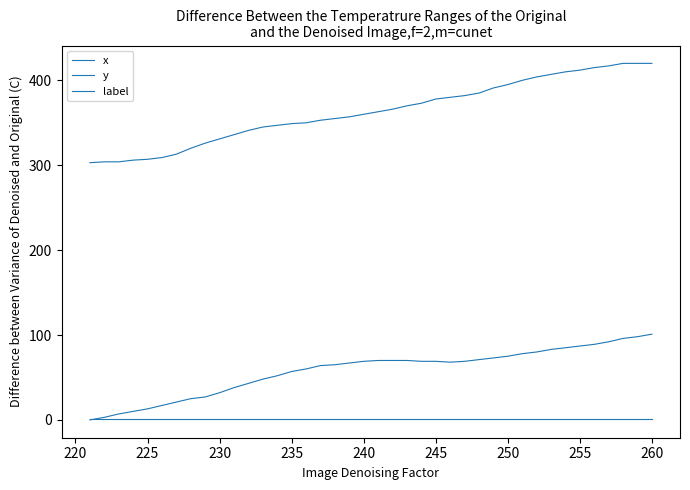

Is this an area chart (filled region under the line)?

No